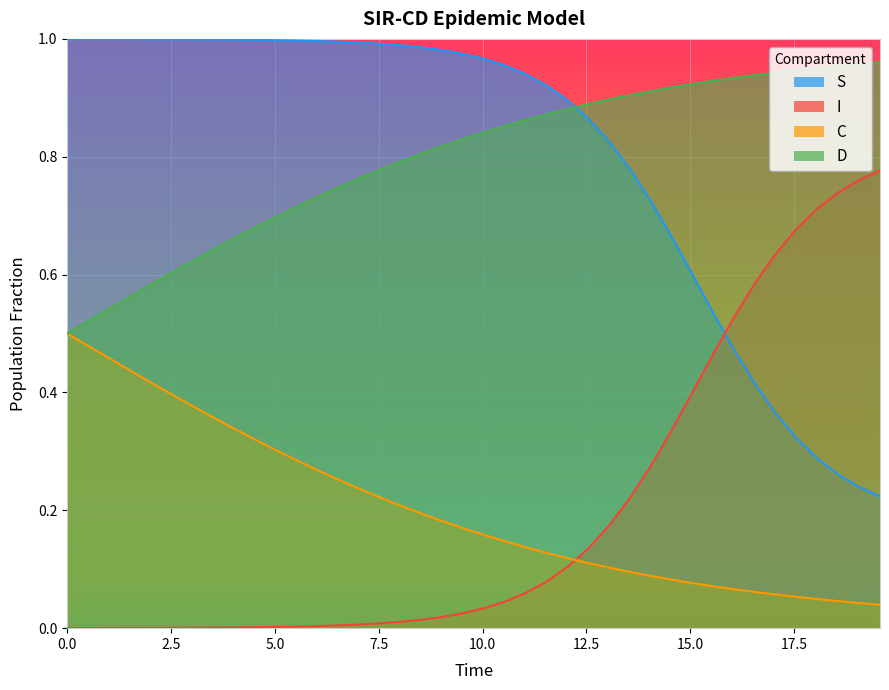

After their last crossing, which series has the higher values: S or I?

I